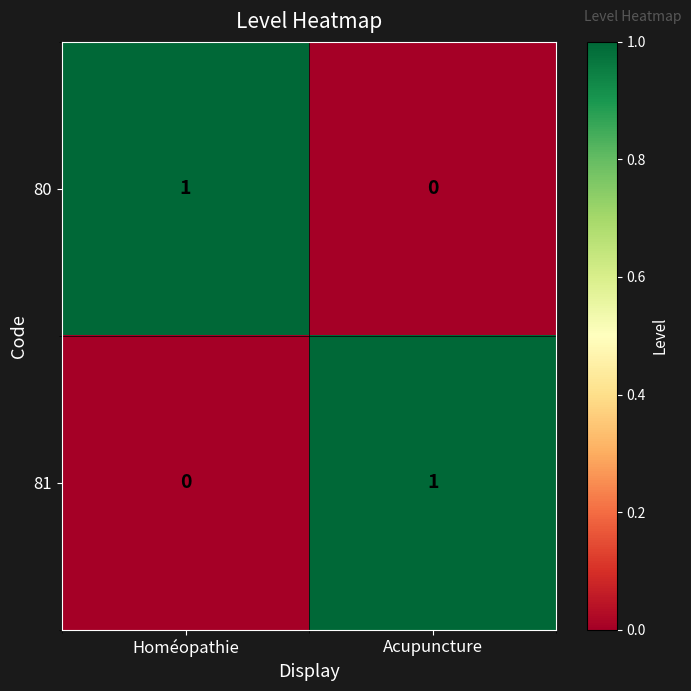

Rank the series at Homéopathie from lowest to highest value.

81, 80